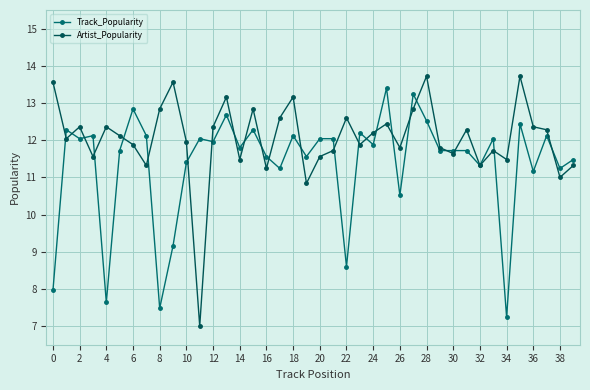

Reading left to right, transcribe all the data shown in this chart.

Track_Popularity: 8.0	12.3	12.0	12.1	7.6	11.7	12.8	12.1	7.5	9.2	11.4	12.0	12.0	12.7	11.8	12.3	11.6	11.2	12.1	11.6	12.0	12.0	8.6	12.2	11.9	13.4	10.5	13.2	12.5	11.7	11.7	11.7	11.3	12.0	7.2	12.4	11.2	12.1	11.2	11.5
Artist_Popularity: 13.6	12.0	12.4	11.6	12.4	12.1	11.9	11.3	12.8	13.6	12.0	7.0	12.4	13.2	11.5	12.8	11.2	12.6	13.2	10.8	11.6	11.7	12.6	11.9	12.2	12.4	11.8	12.8	13.7	11.8	11.6	12.3	11.3	11.7	11.5	13.7	12.4	12.3	11.0	11.3